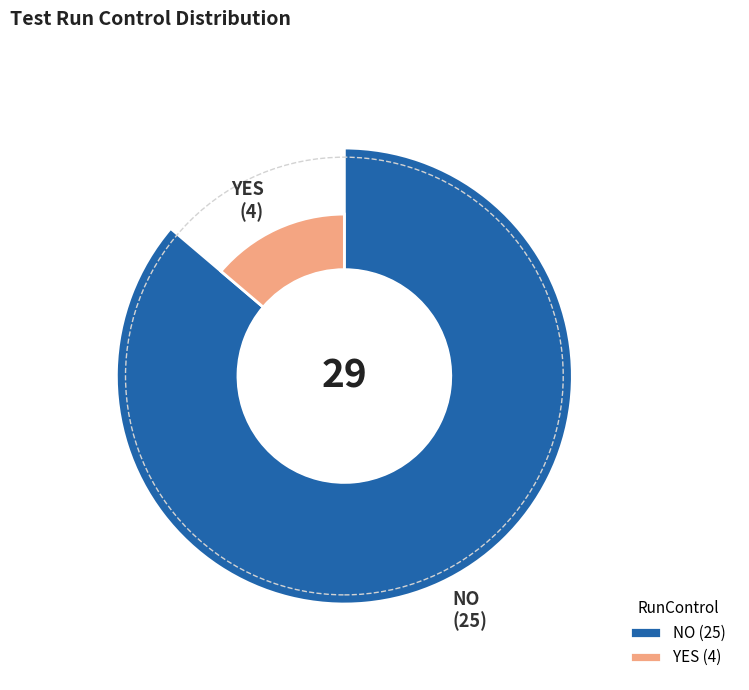

Is it true that YES is 14% of the pie?

True